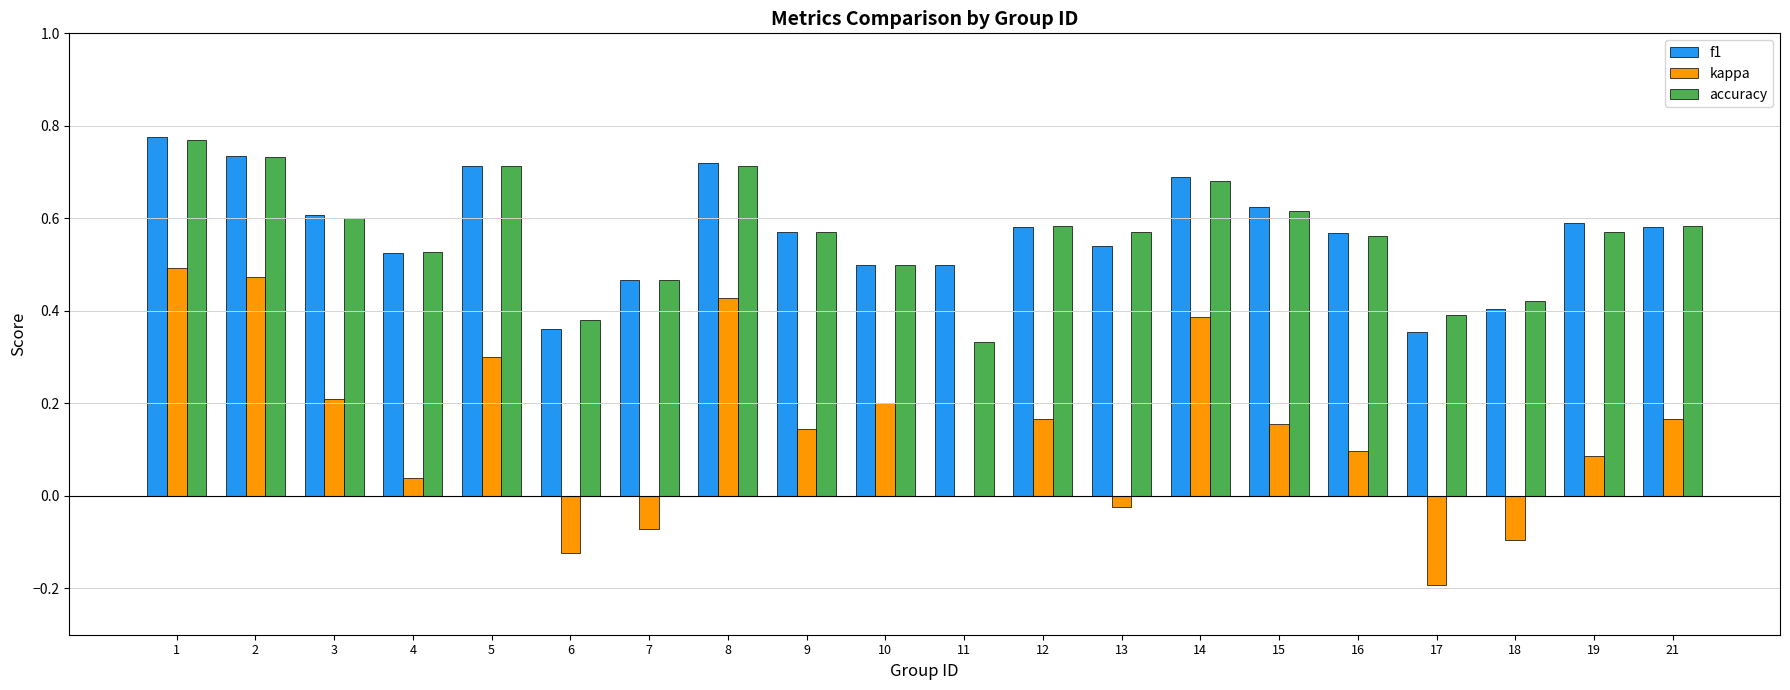

The value of kappa at 7 is -0.0. True or false?

False